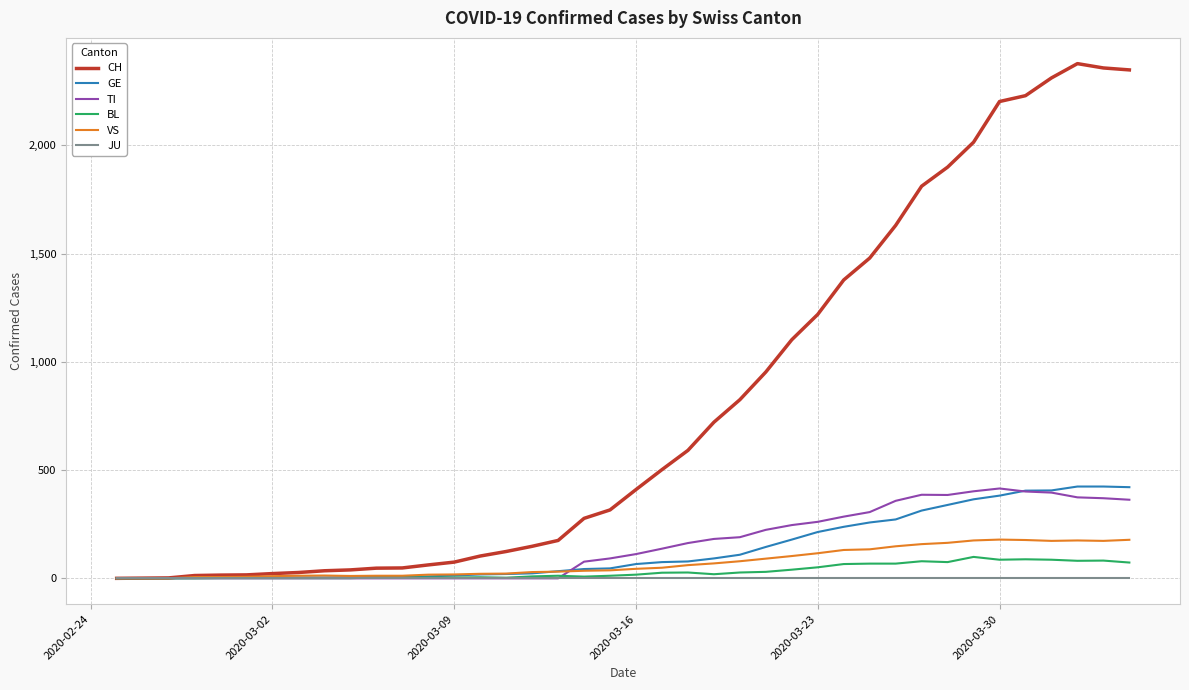

What is the greatest value displayed?

2377